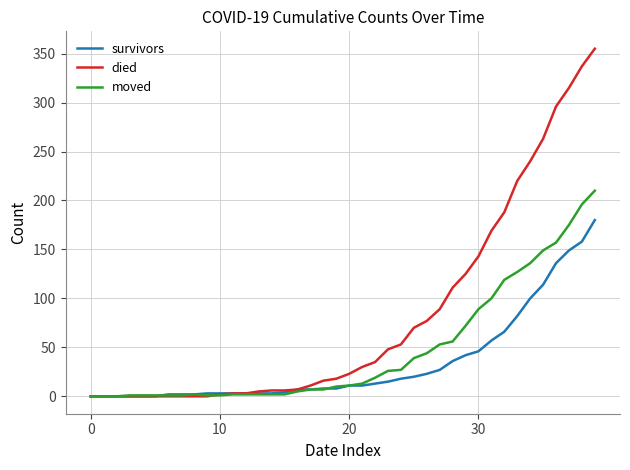

What is the highest value of the survivors series?

180